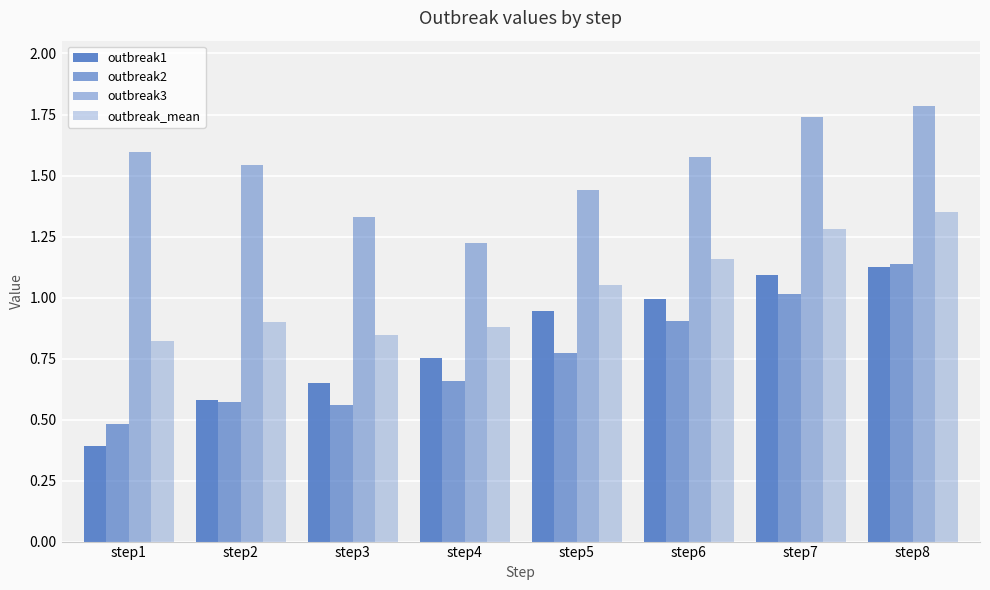

How many bars are there in total?

32